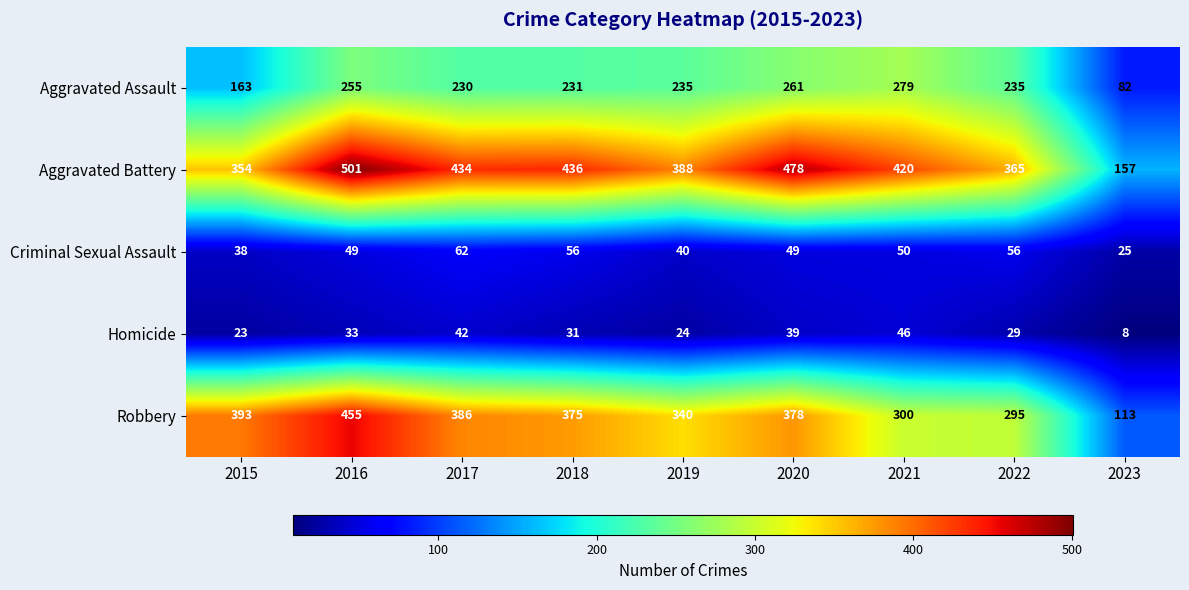

What is the difference between the Homicide values at 2019 and 2023?

16